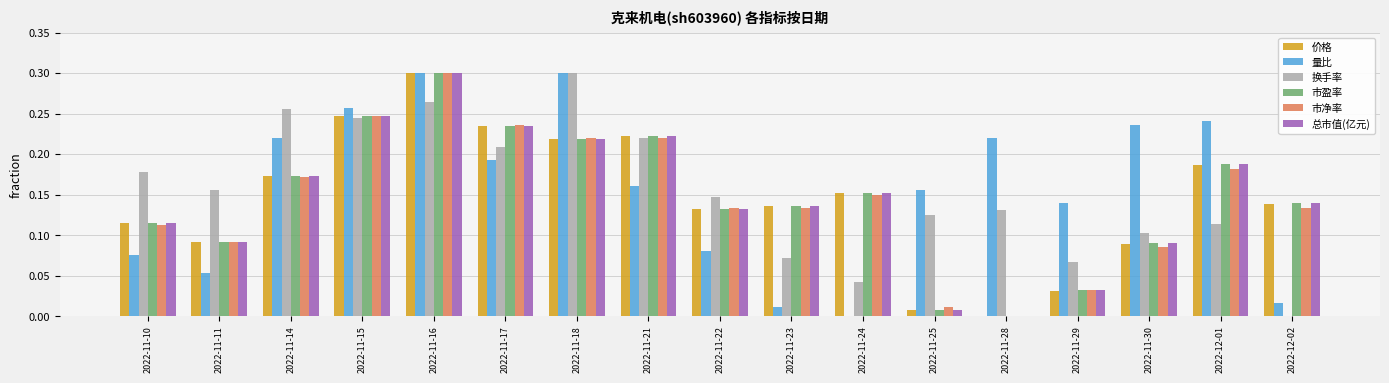

At which label does 市净率 reach its peak?

2022-11-16